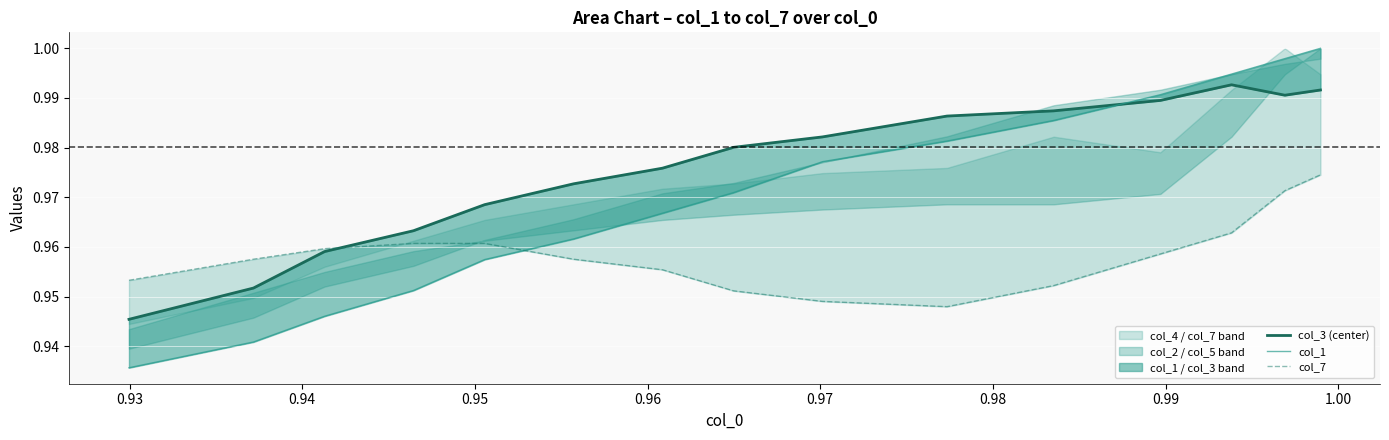

How many col_3 (center) values are between 0 and 1?

15